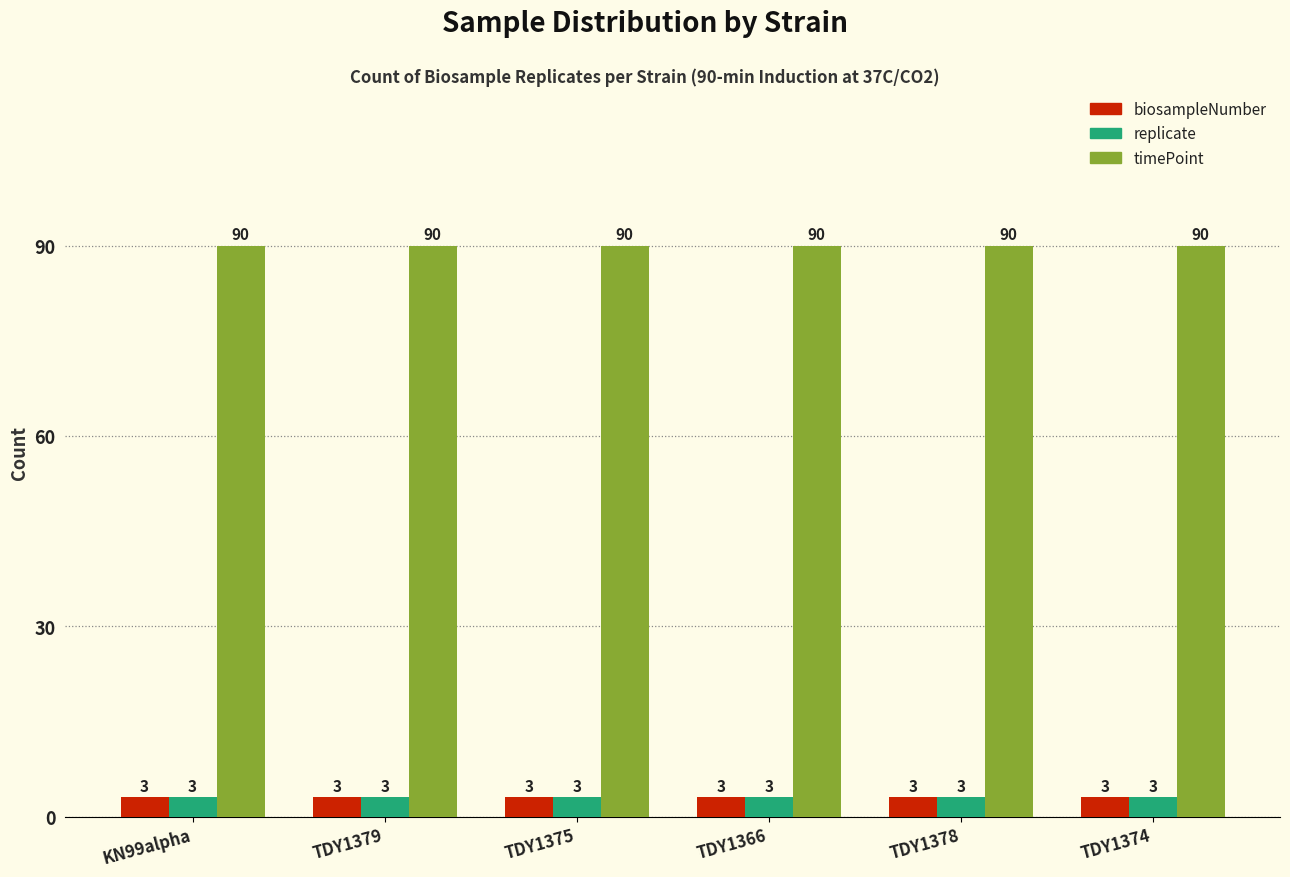

Which series has the largest total across all categories?

timePoint